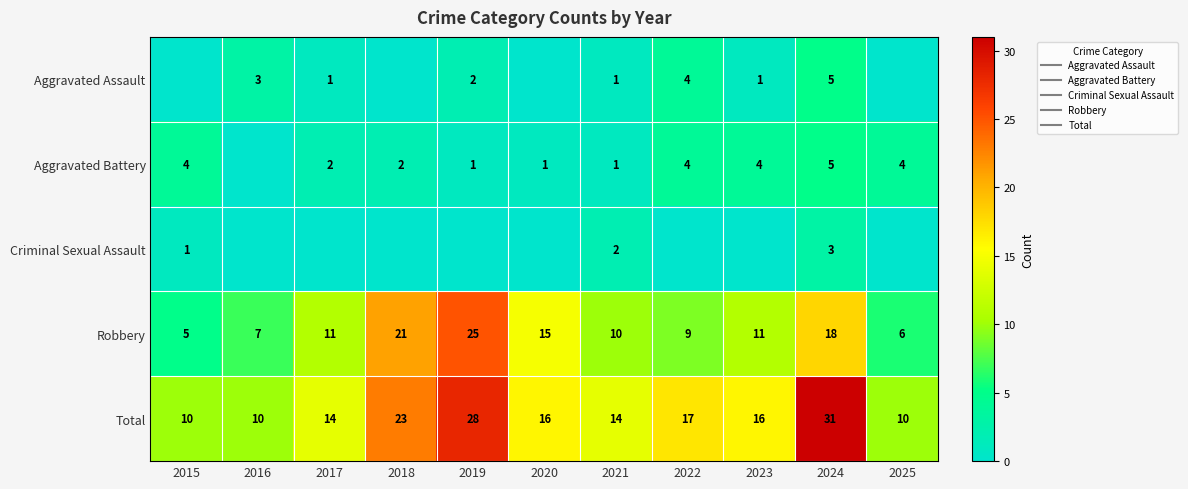

The Robbery series shows 11 at 2023. True or false?

True